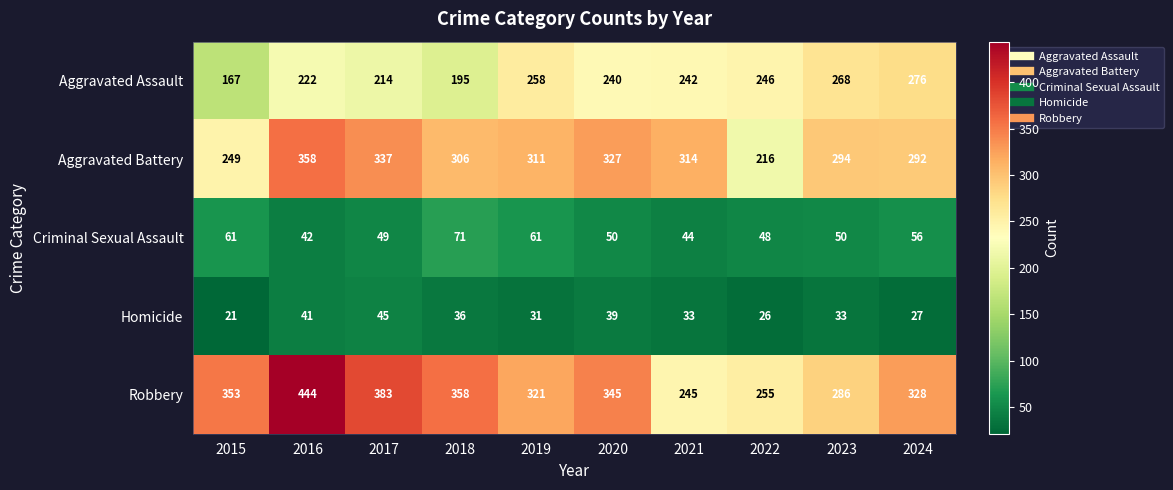

The value of Robbery at 2020 is 345. True or false?

True